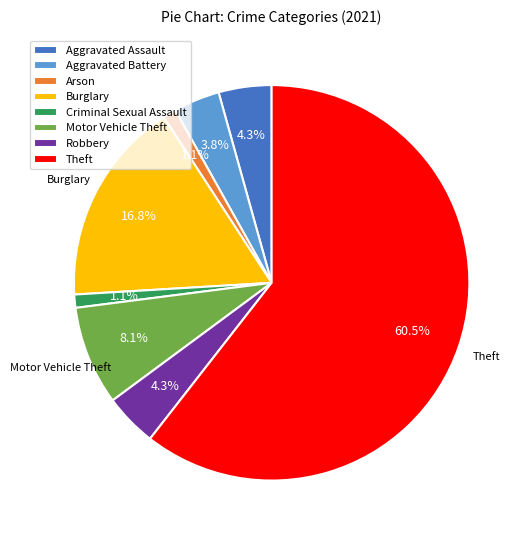

How many slices are in this pie chart?

8